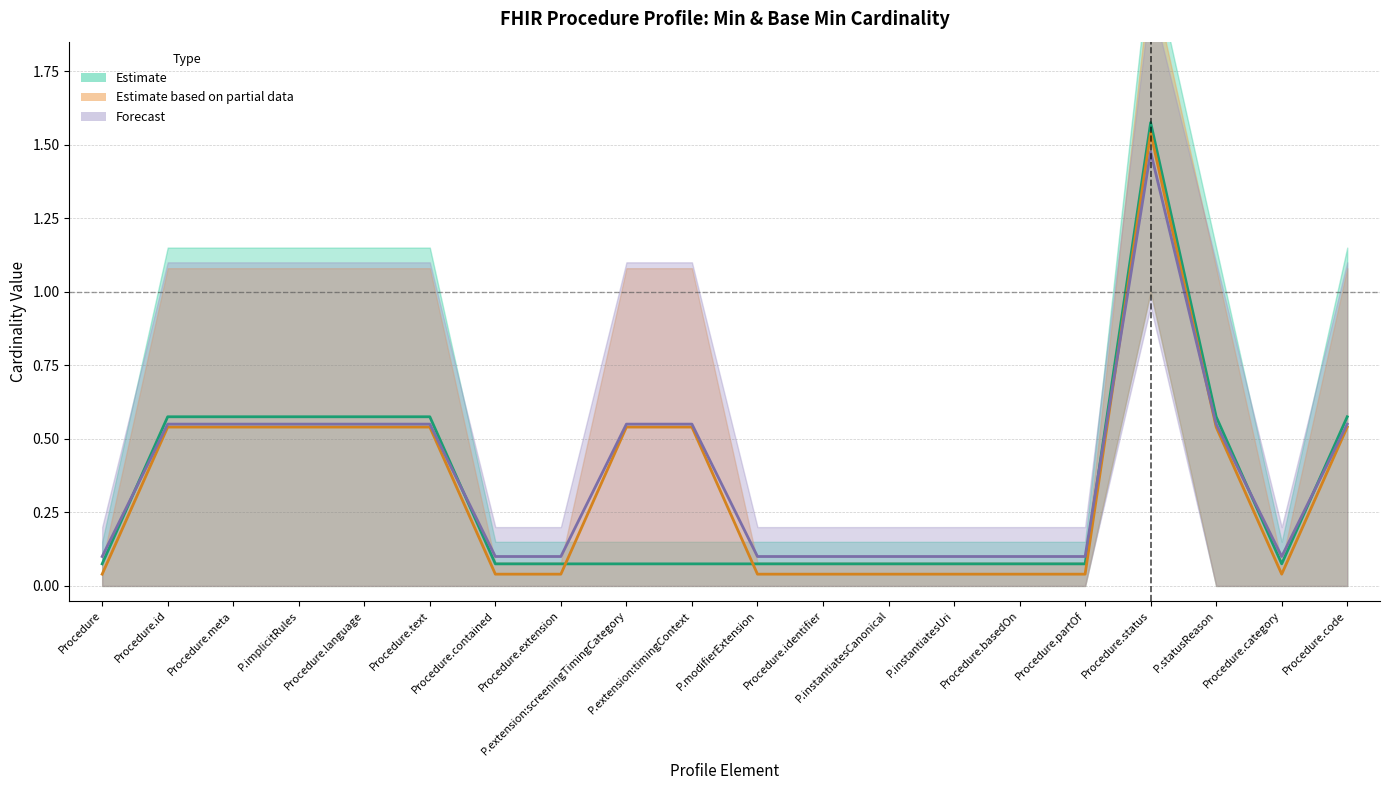

True or false: Base Min and Min cross at least once.

False